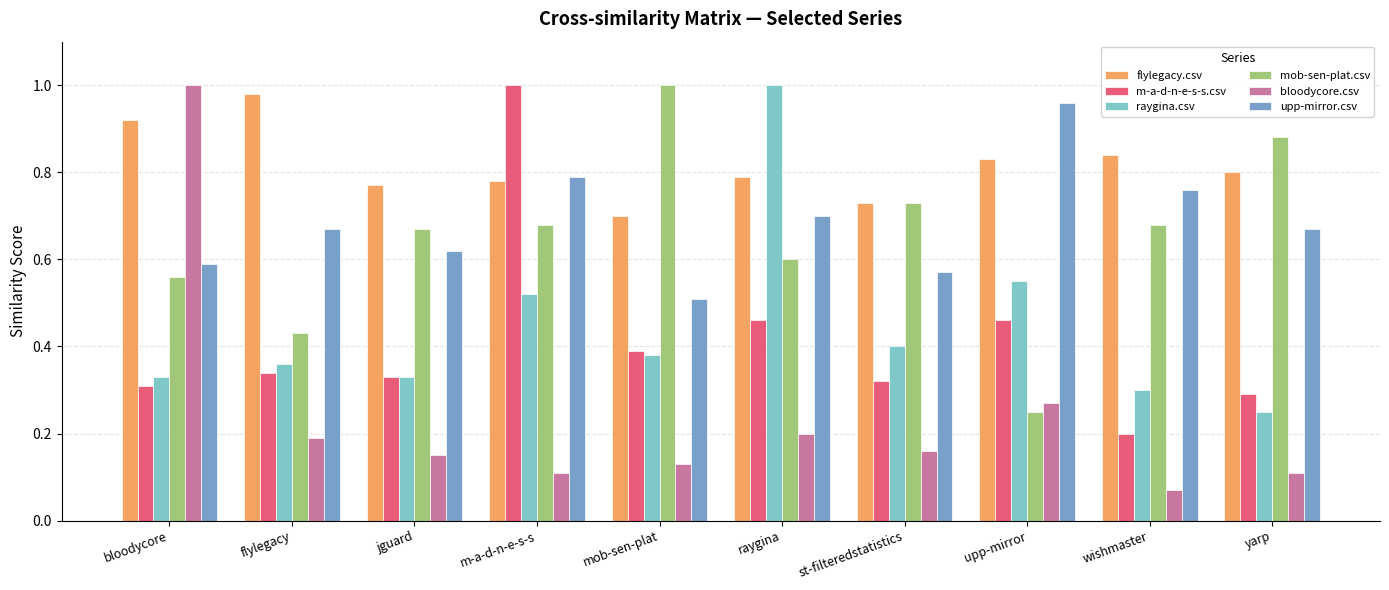

Between mob-sen-plat and st-filteredstatistics, which series saw the biggest shift?

mob-sen-plat.csv